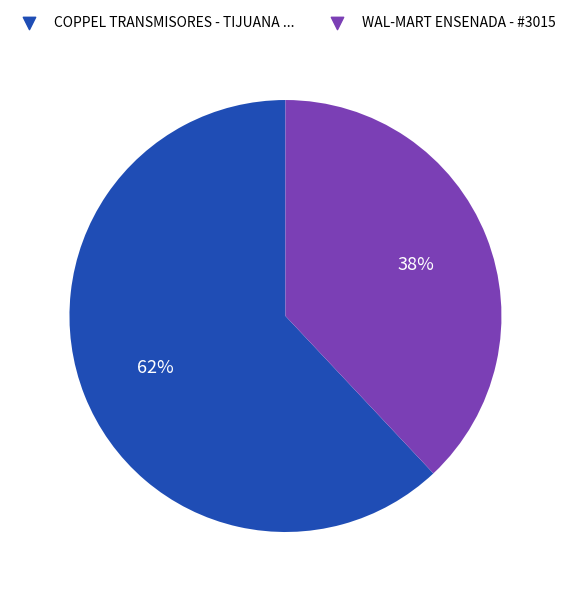

Between WAL-MART ENSENADA - #3015 and COPPEL TRANSMISORES - TIJUANA ..., which is larger?

COPPEL TRANSMISORES - TIJUANA ...